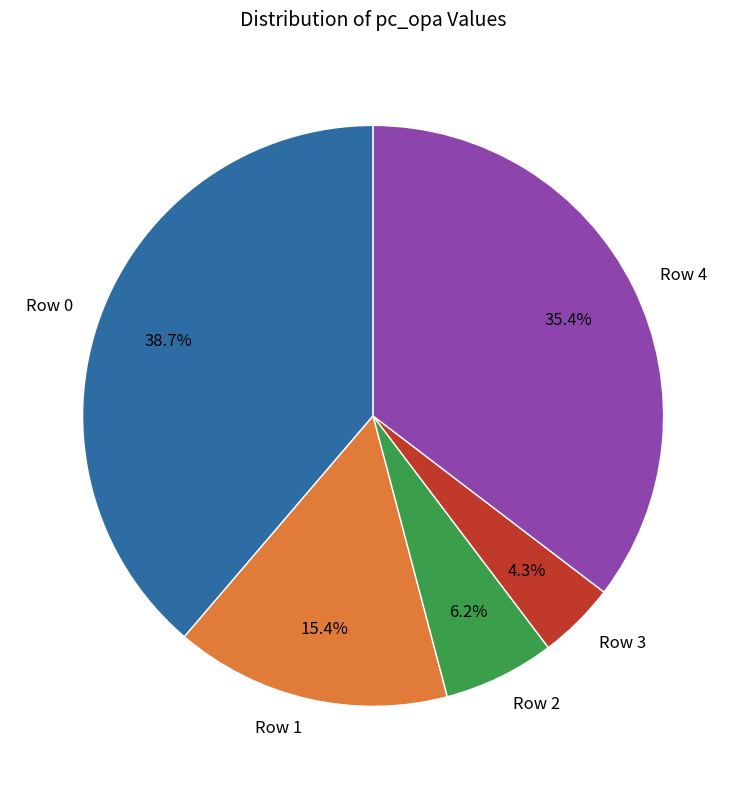

To the nearest percent, what percentage of the pie is Row 0?

39%